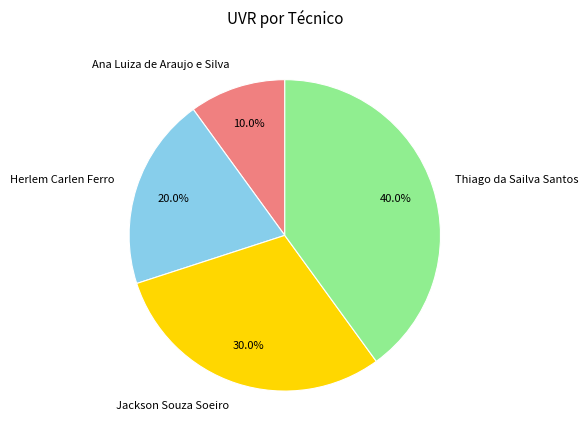

Combined, do Thiago da Sailva Santos and Jackson Souza Soeiro account for over 50%?

Yes